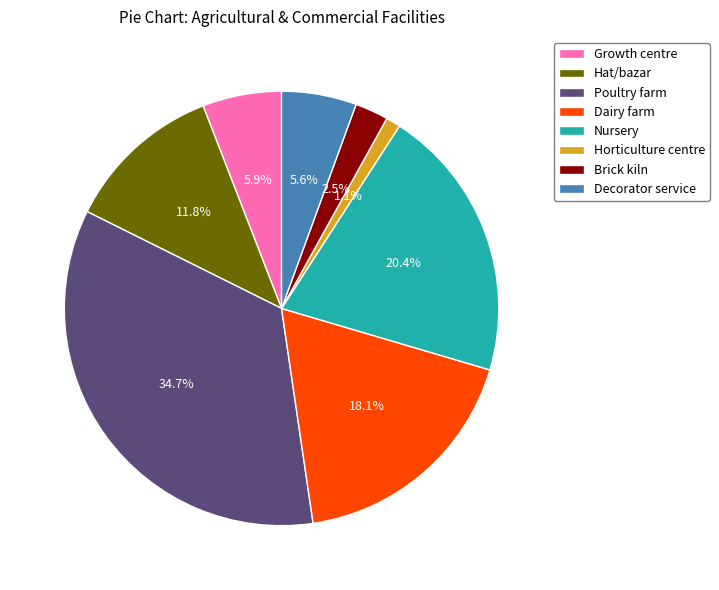

Does Brick kiln account for over 50% of the chart?

No